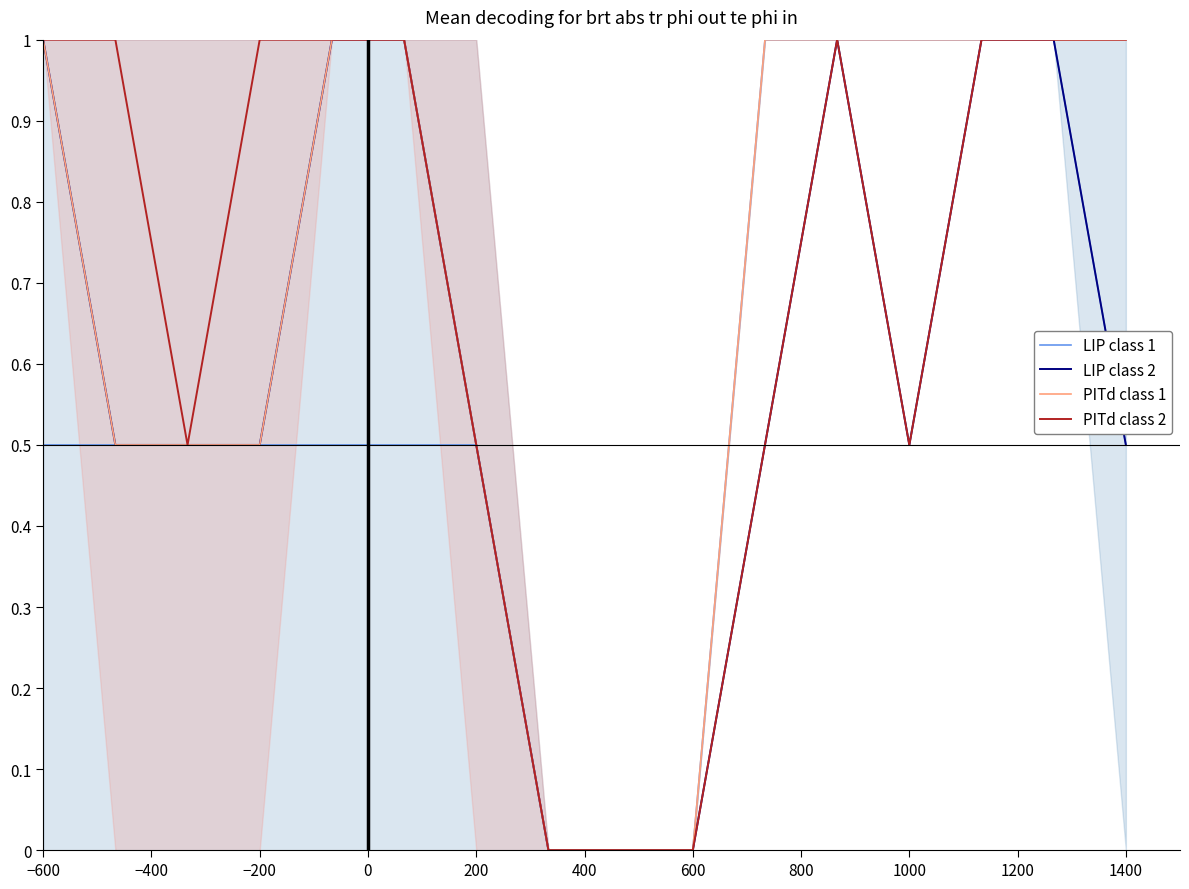

Which series has the largest range (max minus min)?

LIP class 1